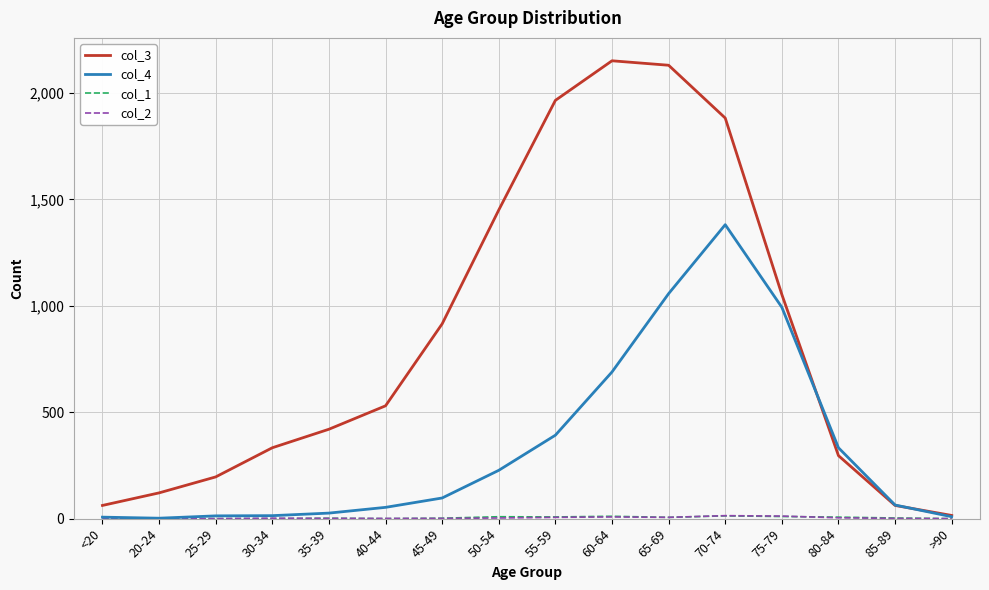

Which series has the largest range (max minus min)?

col_3